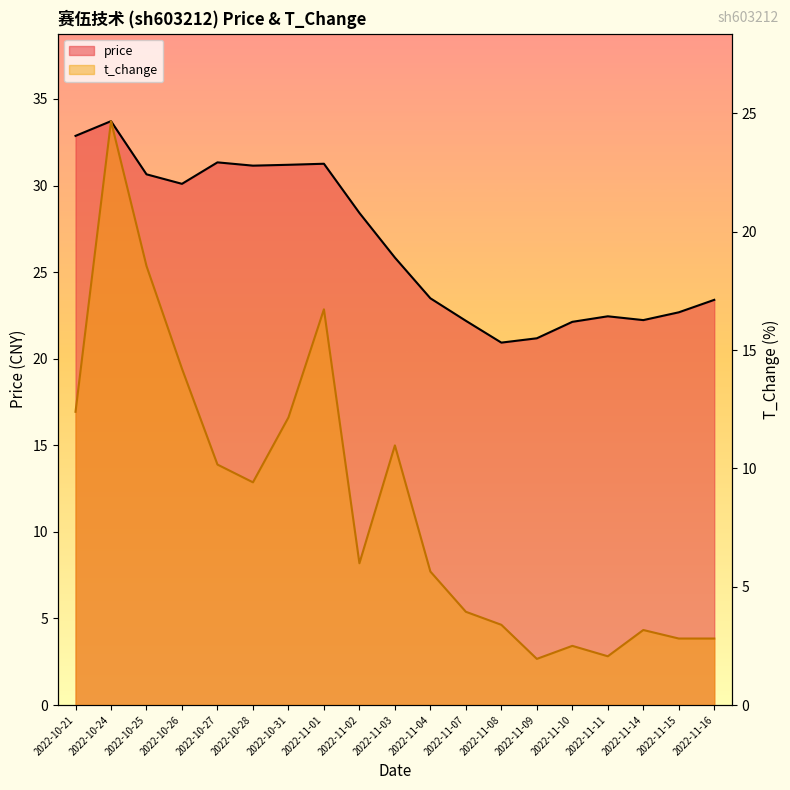

Rank the series by their average value, from highest to lowest.

price, t_change